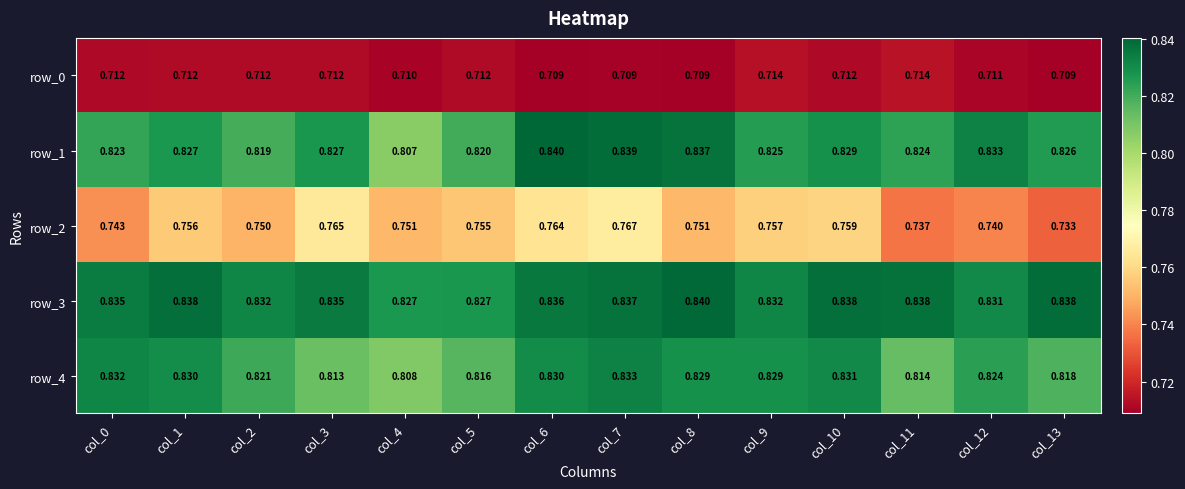

Reading left to right, transcribe all the data shown in this chart.

row_0: 0.7	0.7	0.7	0.7	0.7	0.7	0.7	0.7	0.7	0.7	0.7	0.7	0.7	0.7
row_1: 0.8	0.8	0.8	0.8	0.8	0.8	0.8	0.8	0.8	0.8	0.8	0.8	0.8	0.8
row_2: 0.7	0.8	0.8	0.8	0.8	0.8	0.8	0.8	0.8	0.8	0.8	0.7	0.7	0.7
row_3: 0.8	0.8	0.8	0.8	0.8	0.8	0.8	0.8	0.8	0.8	0.8	0.8	0.8	0.8
row_4: 0.8	0.8	0.8	0.8	0.8	0.8	0.8	0.8	0.8	0.8	0.8	0.8	0.8	0.8